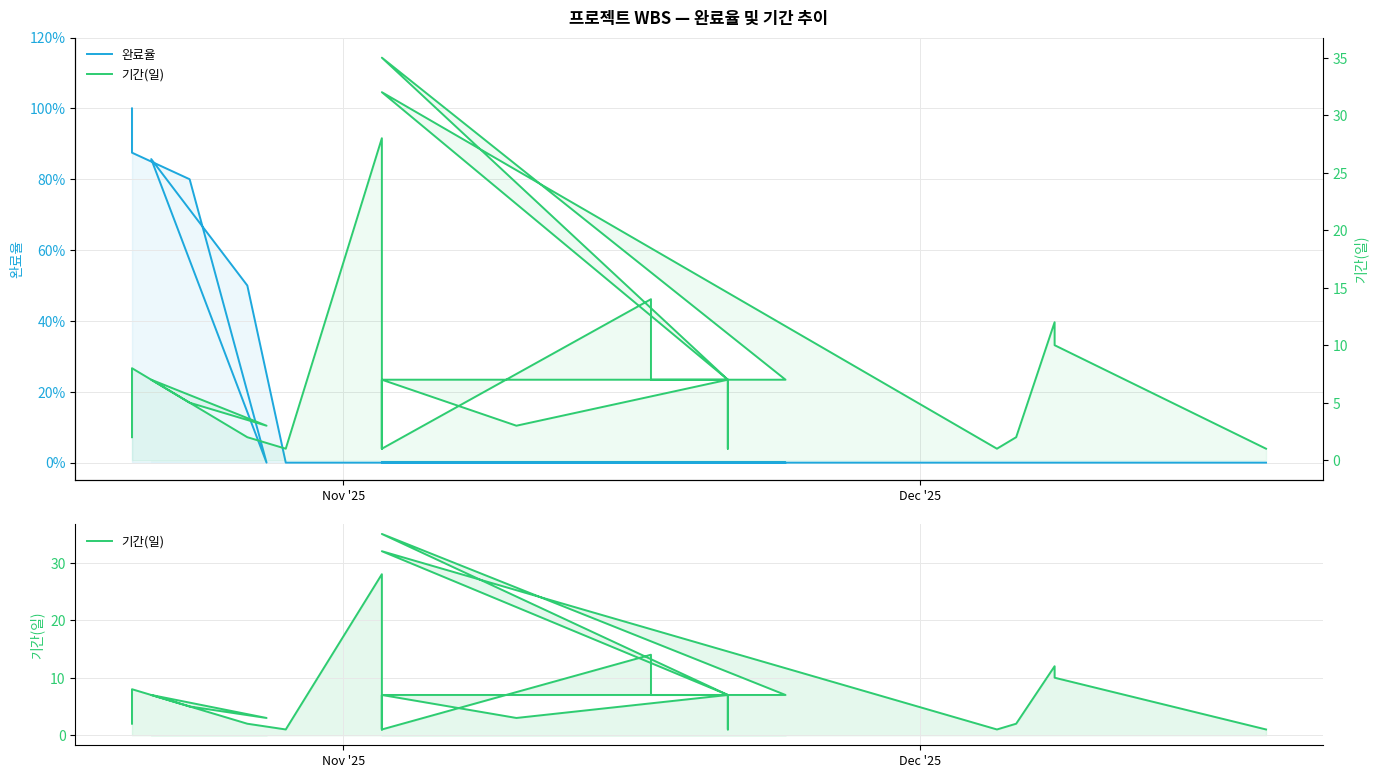

True or false: 기간(일) and 완료율 intersect in this chart.

False